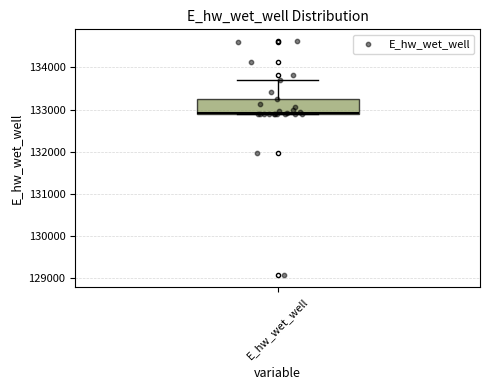

Transcribe this box plot: give where the median line is, the range the box spans, and where the two whiskers end, as read against the y-axis. The values are not printed on the chart, so give them approximately, as read against the axis.

median 132900, box 132900 to 133200, whiskers 132900 to 133700